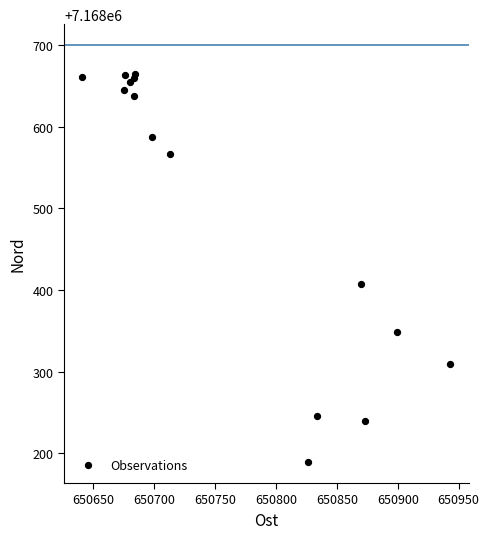

What Y value in the scatter plot is closest to 7168427?

7168407